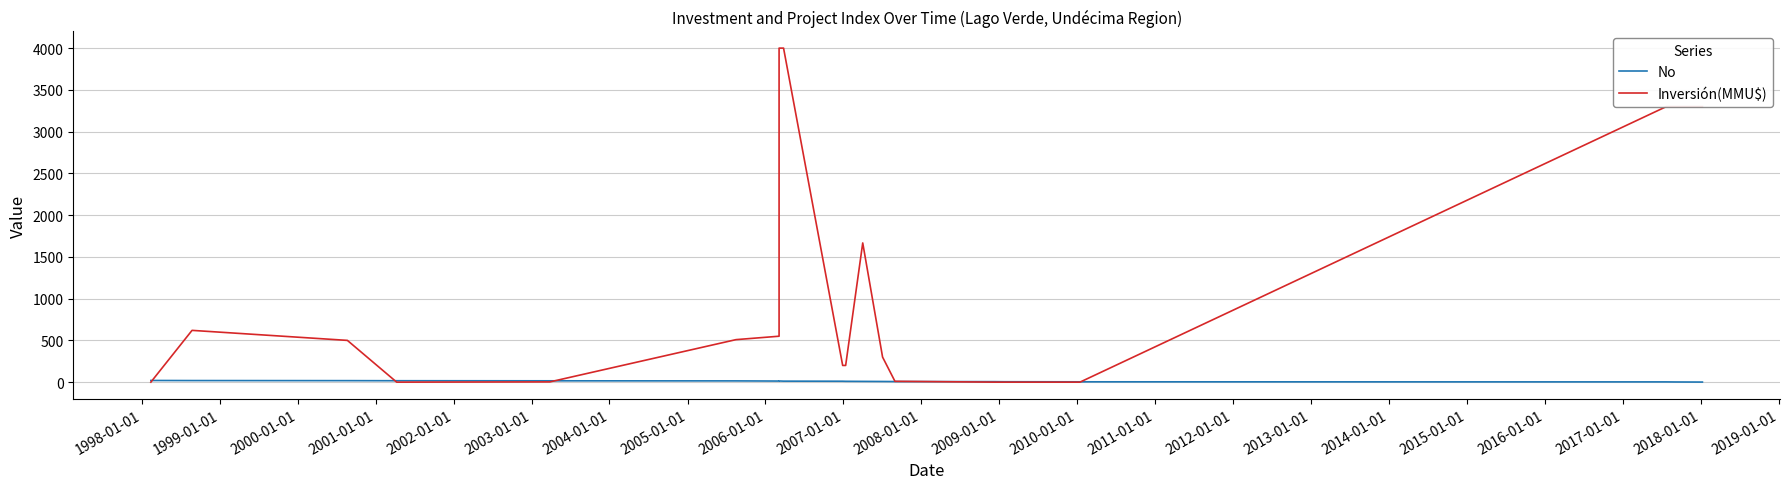

True or false: Inversión(MMU$) has more than 2 points higher than both neighbors.

False